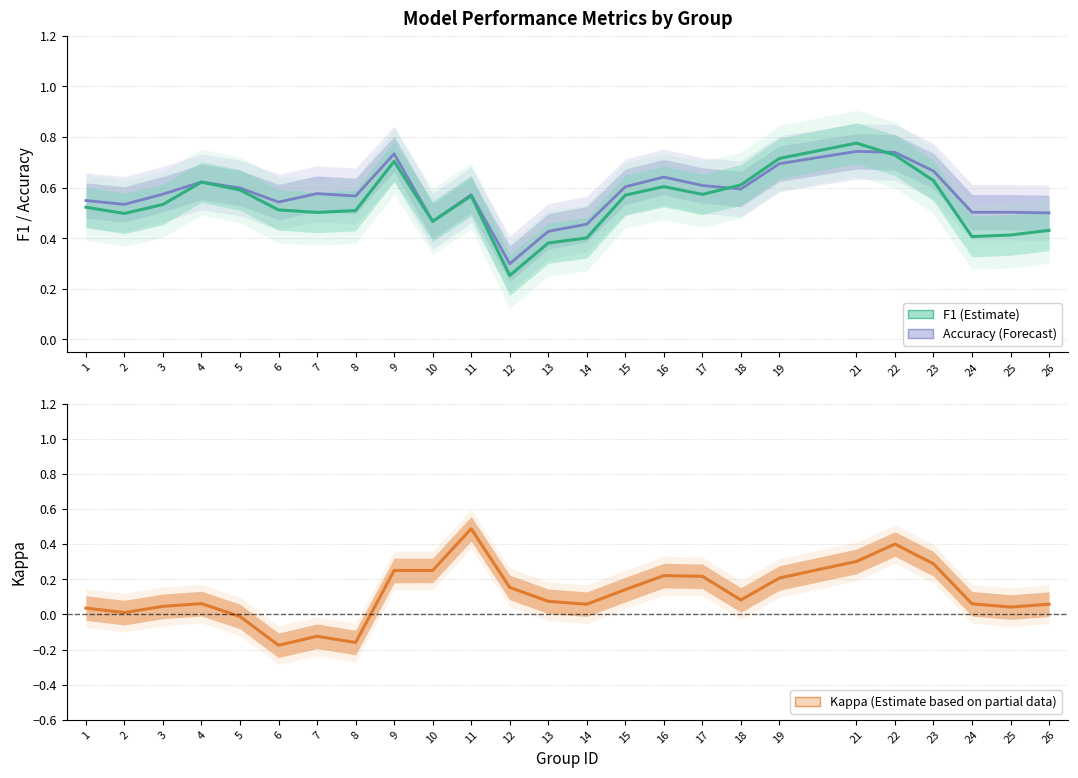

Between 14 and 25, which series saw the biggest shift?

accuracy